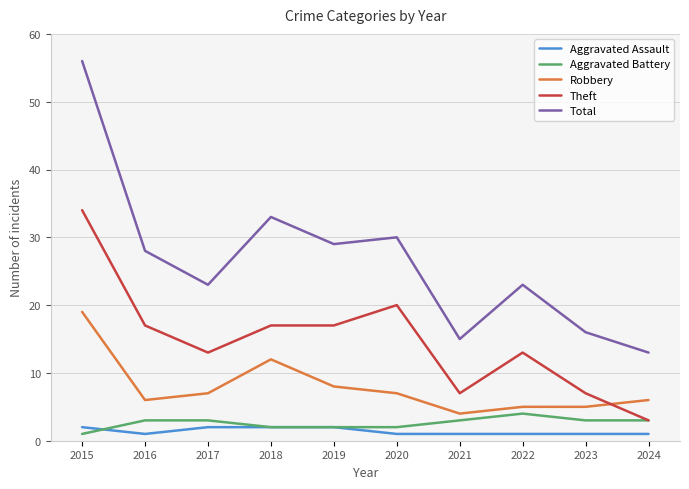

How many lines are shown in the chart?

5